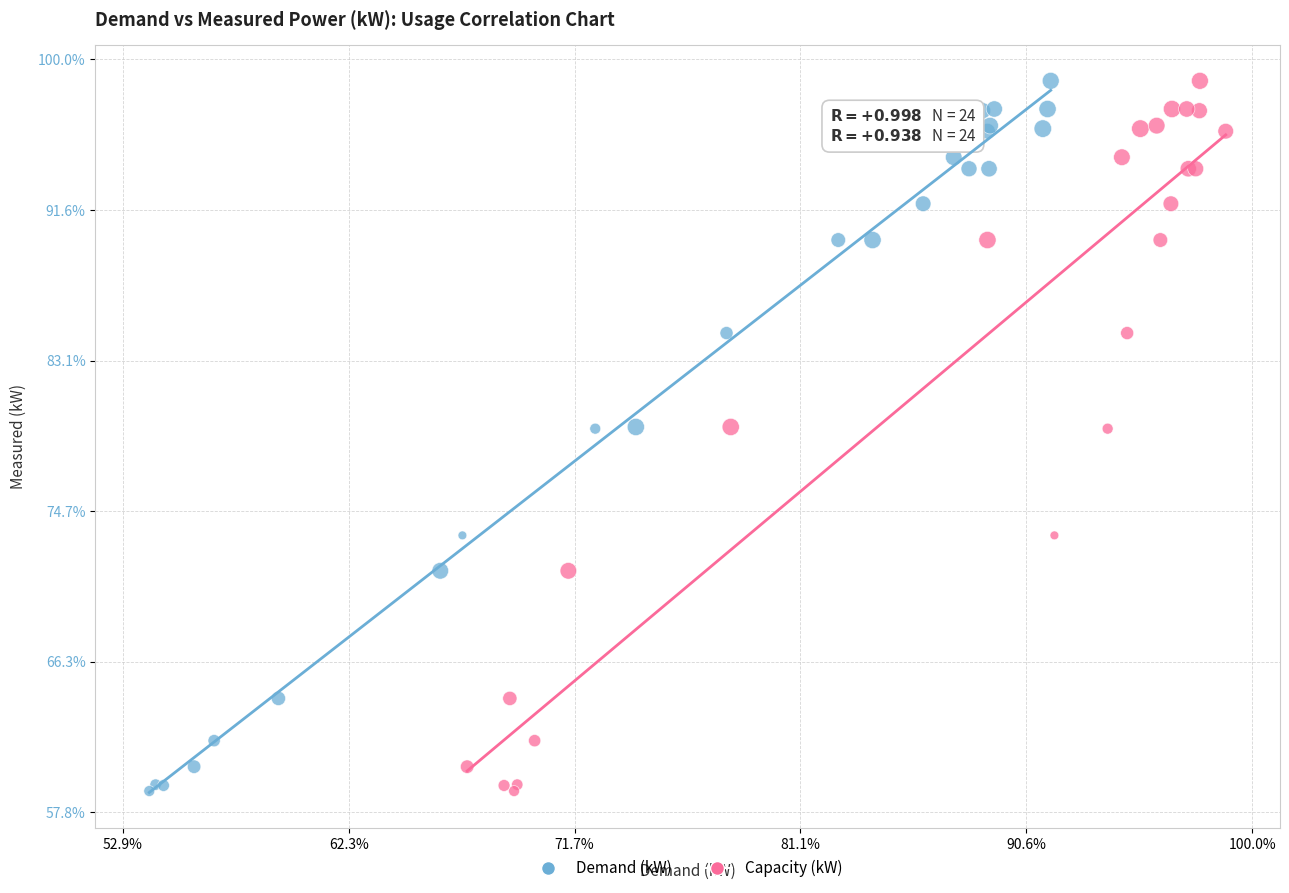

What are all the series names shown in the legend?

Demand (kW), Capacity (kW)